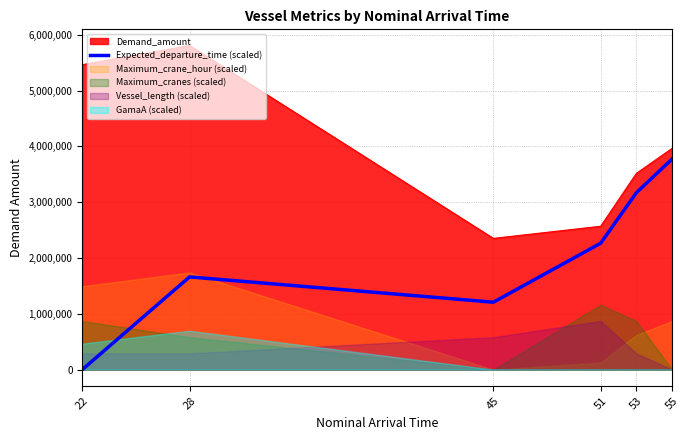

The chart shows a value of 1660898.7 at 28. True or false?

True